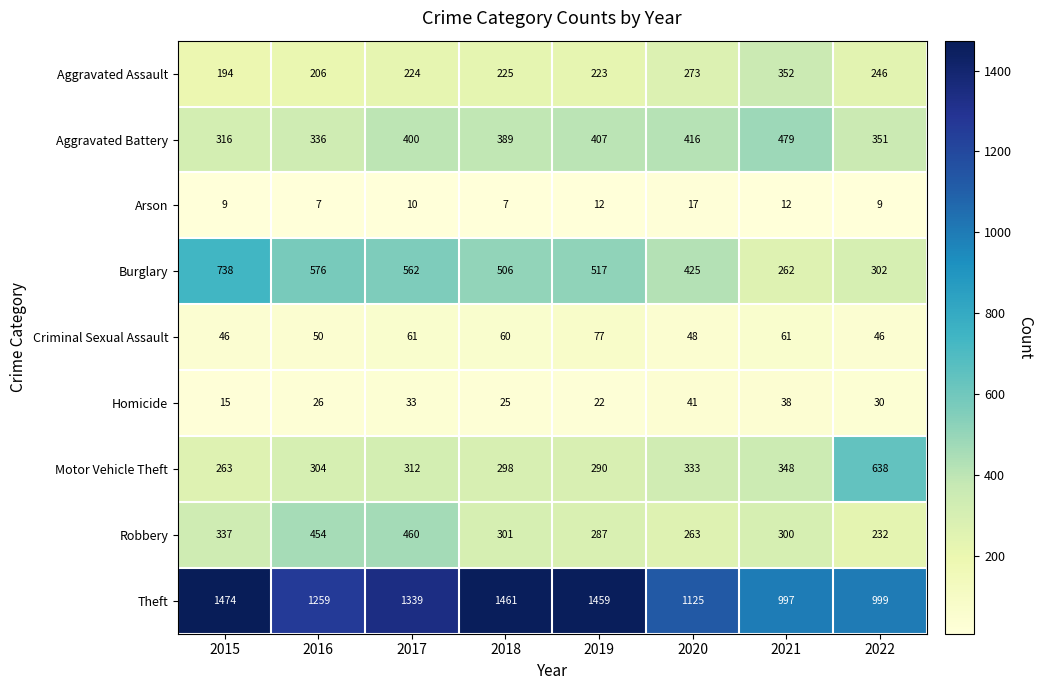

At which category is the sum across all series the highest?

2017